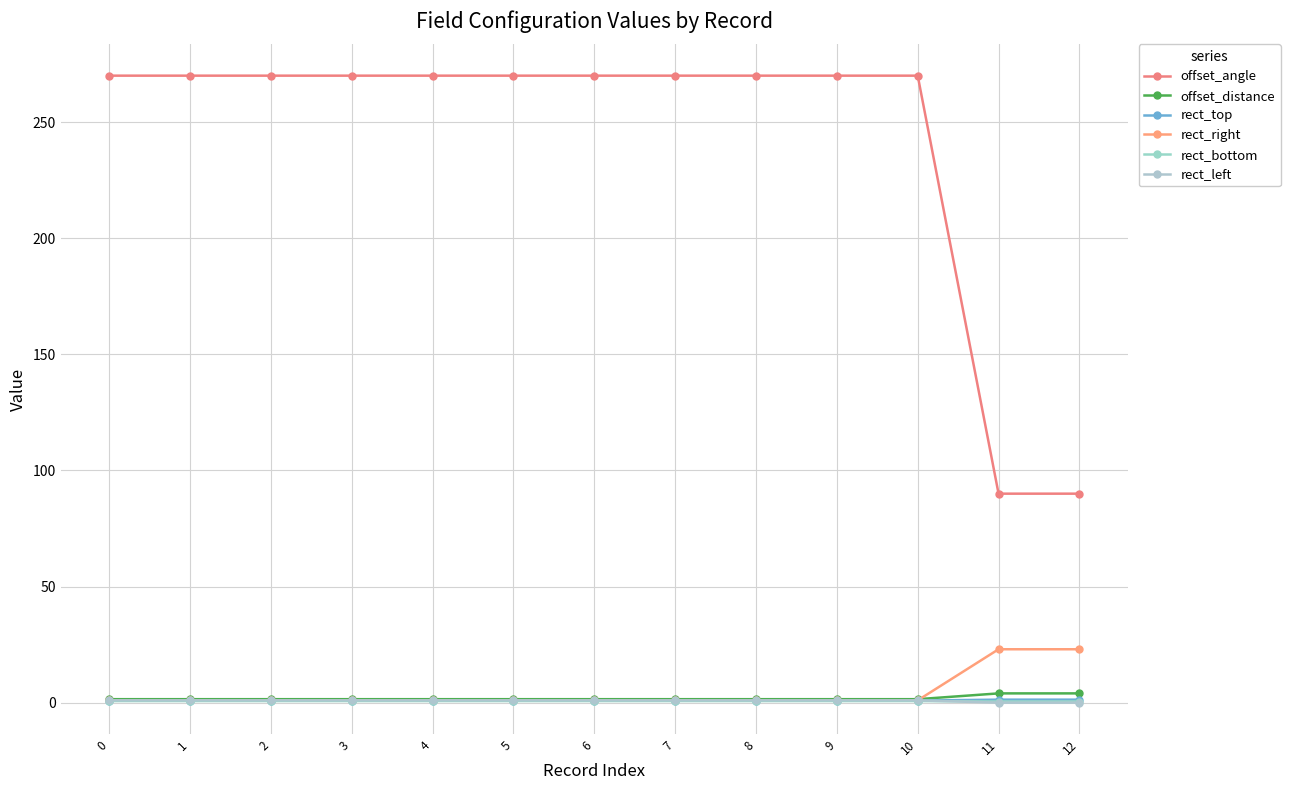

What is the difference between the second highest and second lowest values in the rect_top series?

0.4